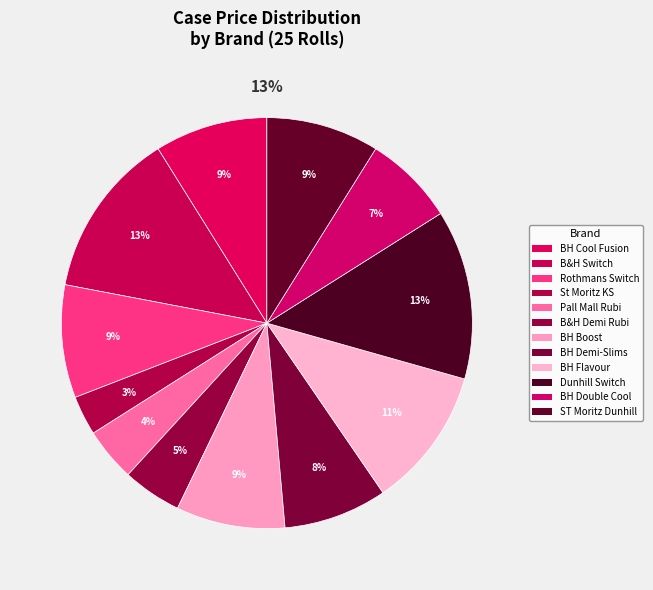

Which category has the smallest portion of the pie?

St Moritz King Size